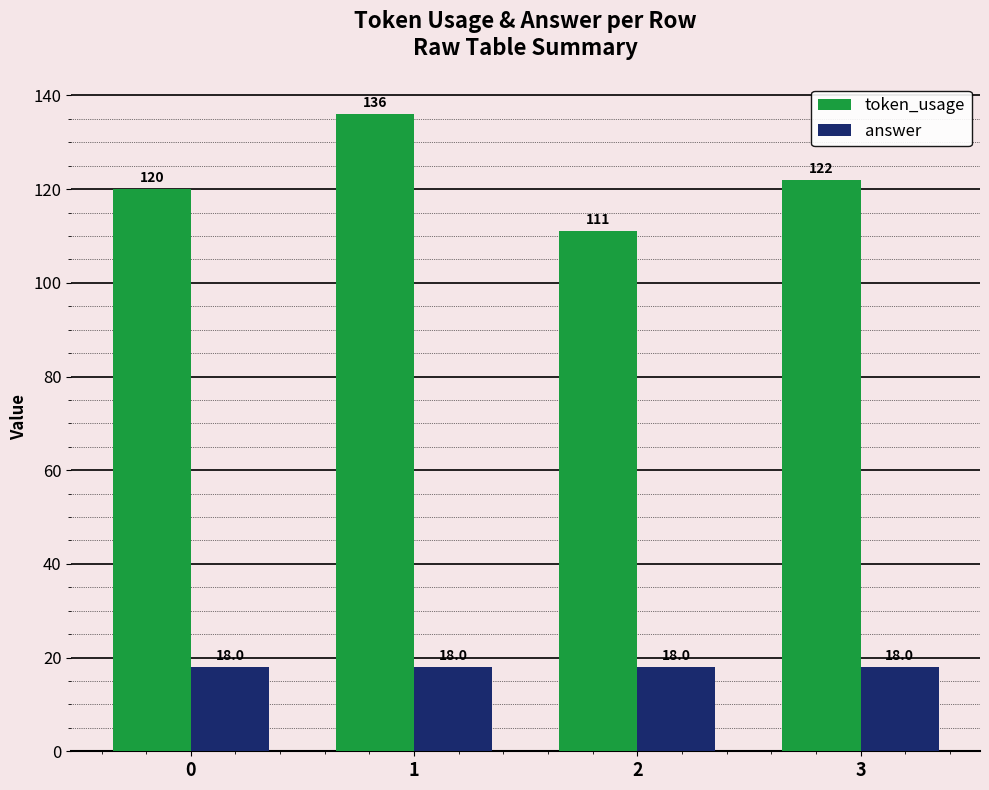

Which series has the largest total across all categories?

token_usage